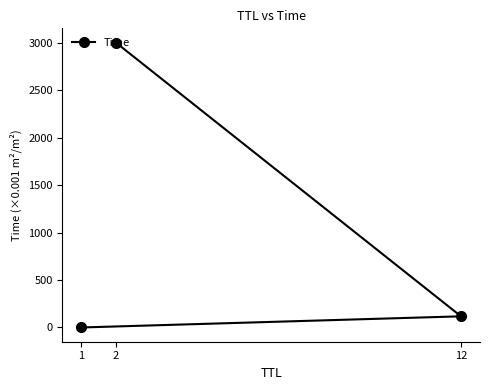

What is the difference between the second highest and minimum values?

117.5